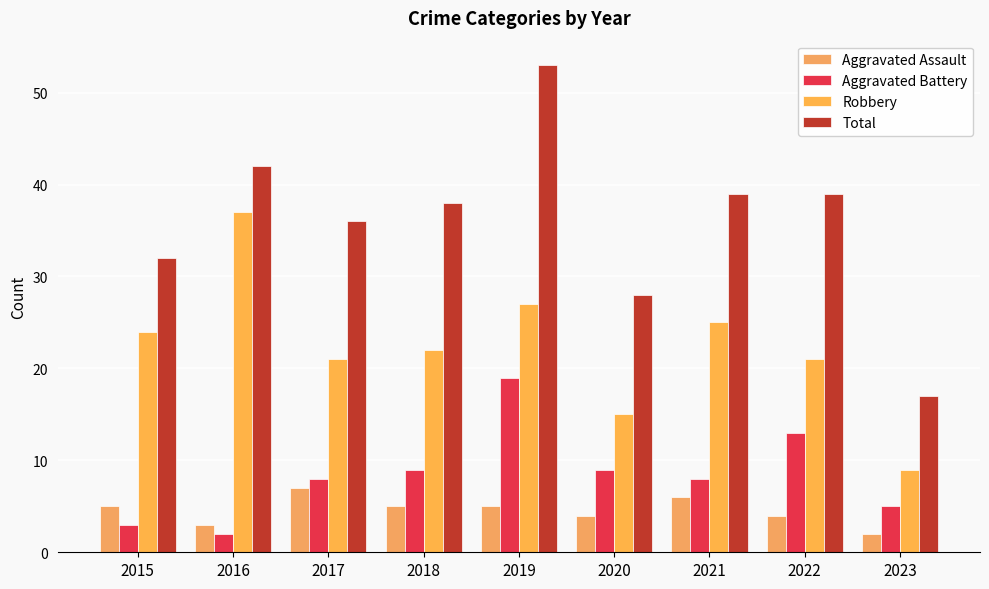

How many bars are there in each group?

4